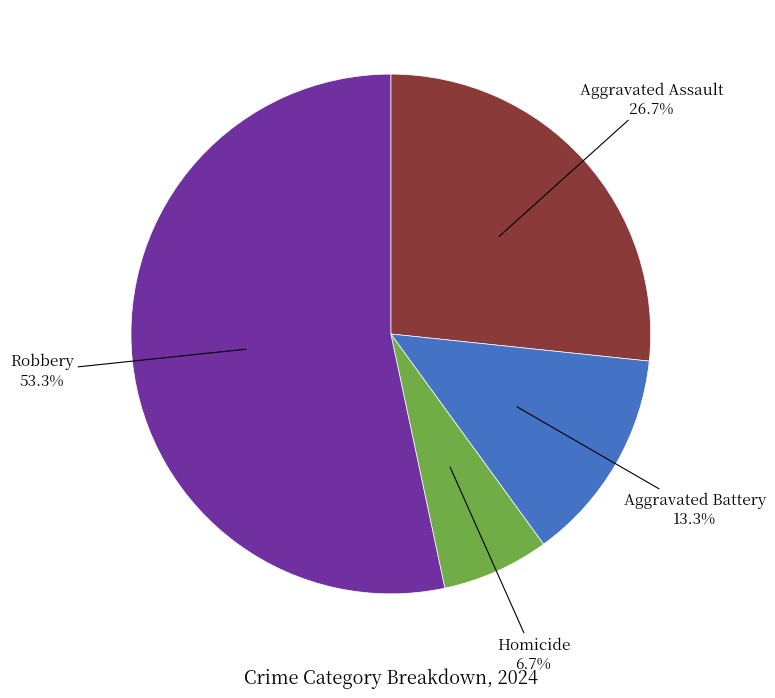

To the nearest percent, what portion does Robbery represent?

53%